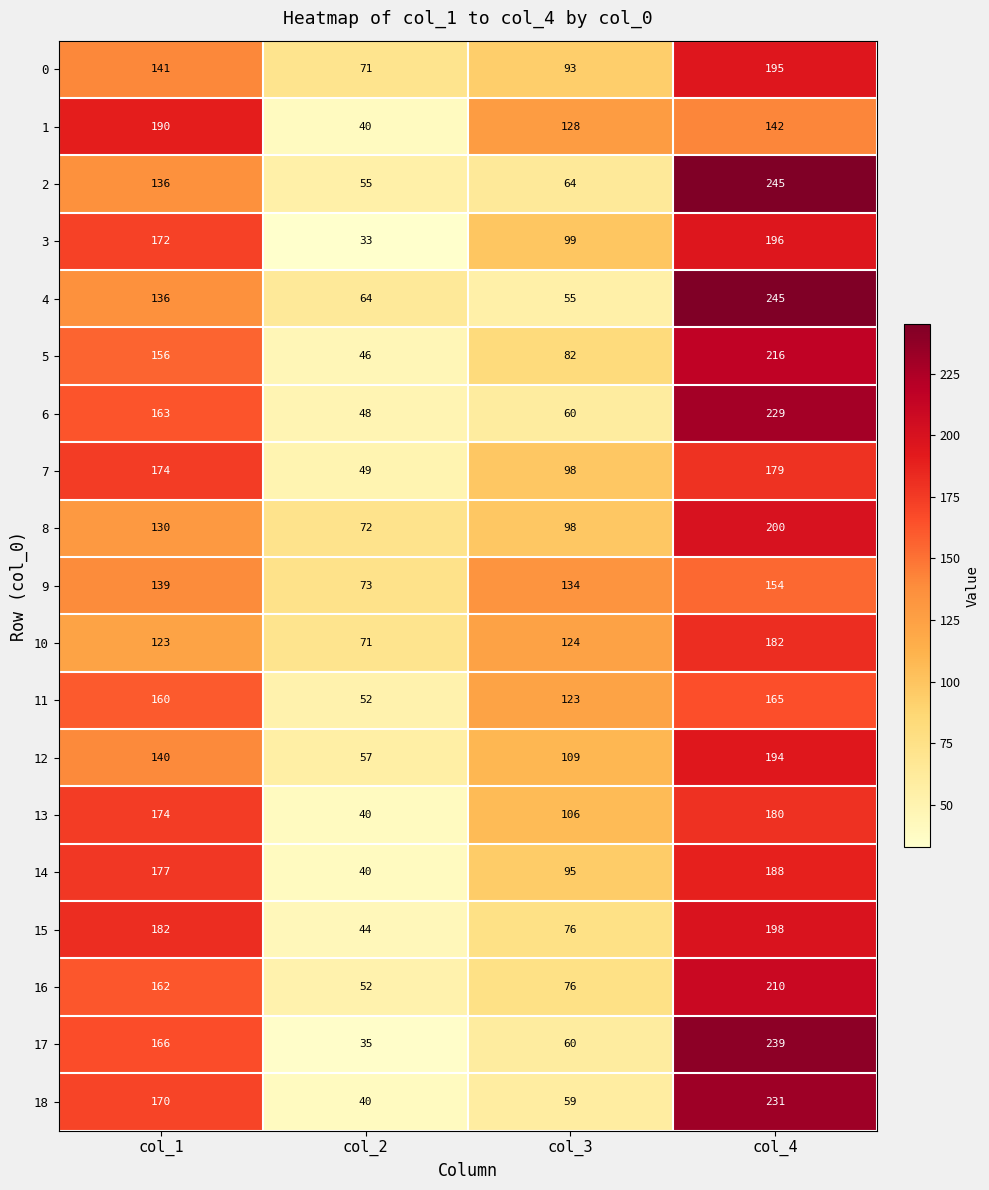

What is the highest value of the 8 series?

200